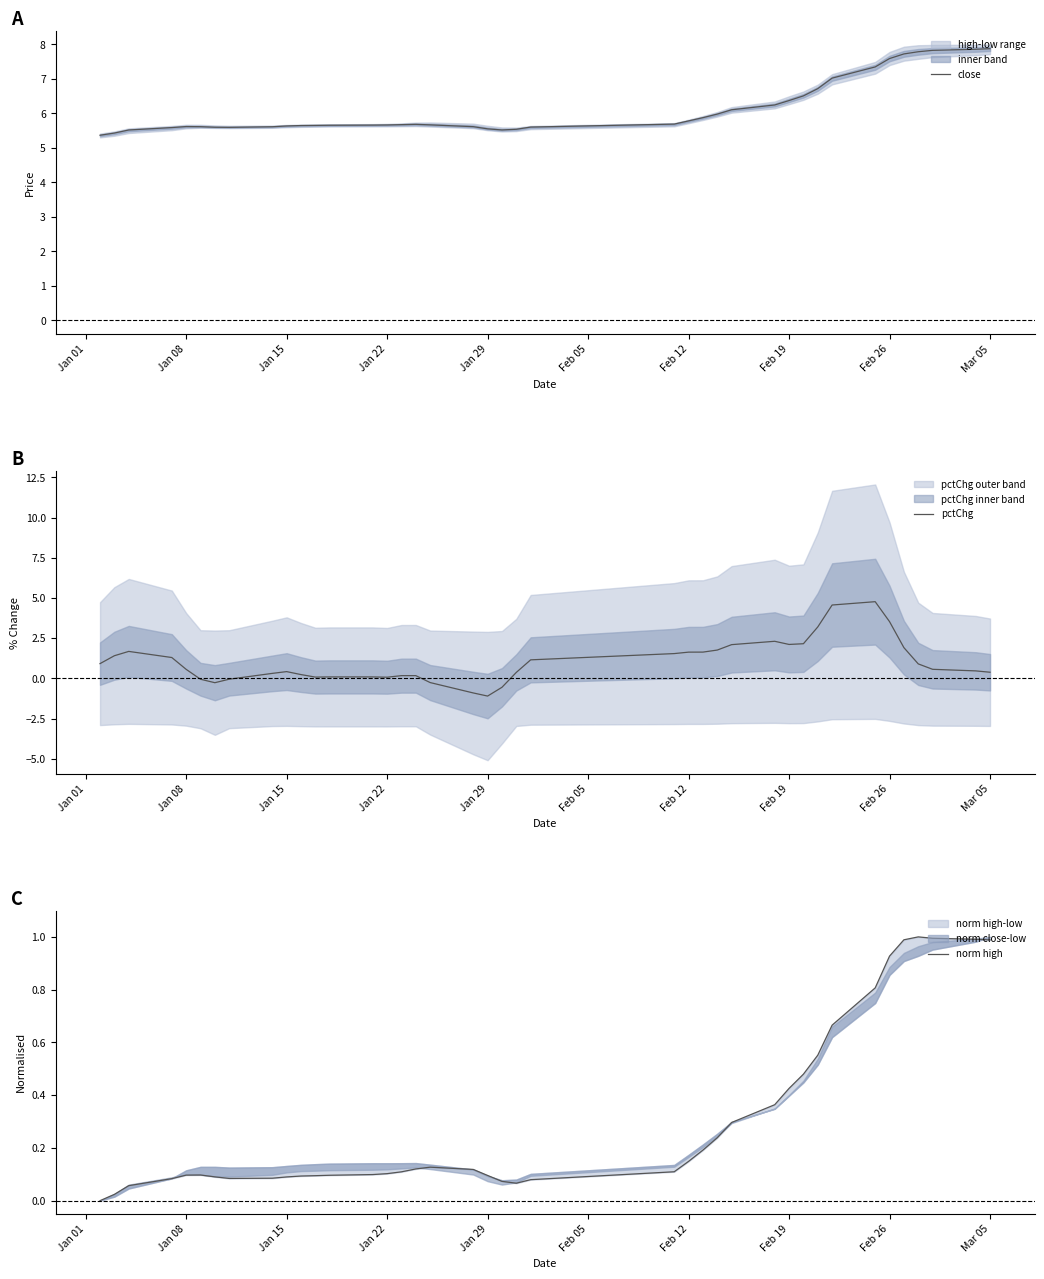

Is the value of pctChg at 31 greater than the value of close at 10?

No